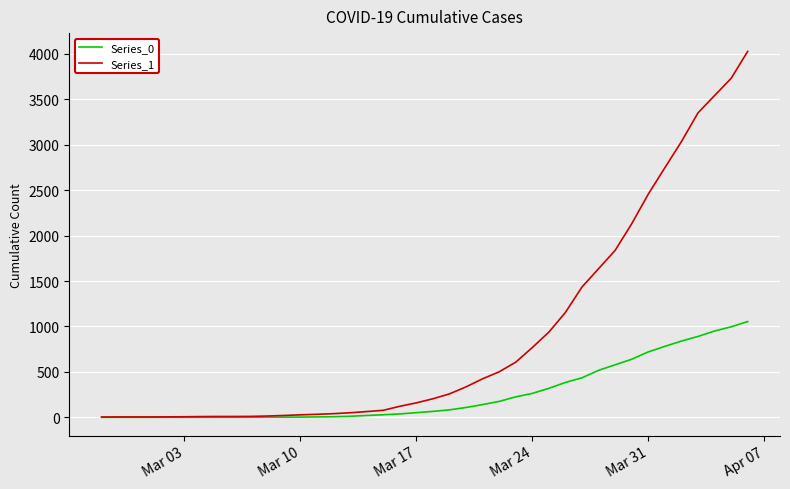

Does the chart display data point markers on the line(s)?

No